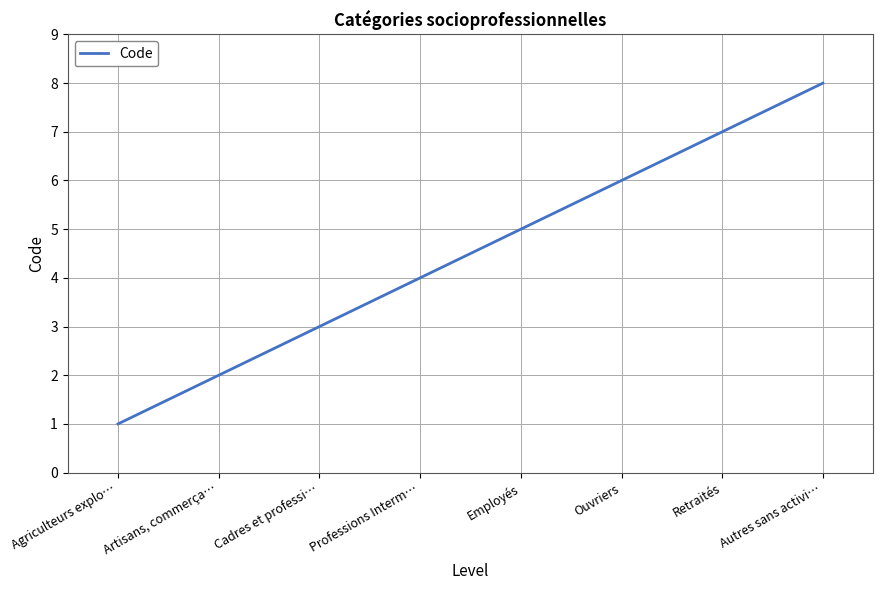

What value does the data have at Retraités?

7